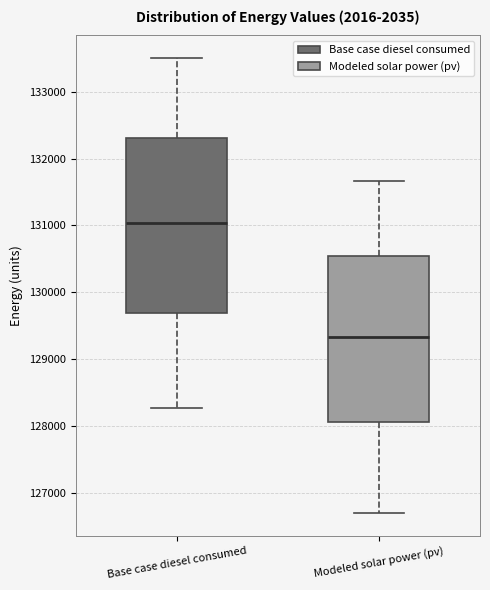

Which box has the lowest median line?

Modeled solar power (pv)